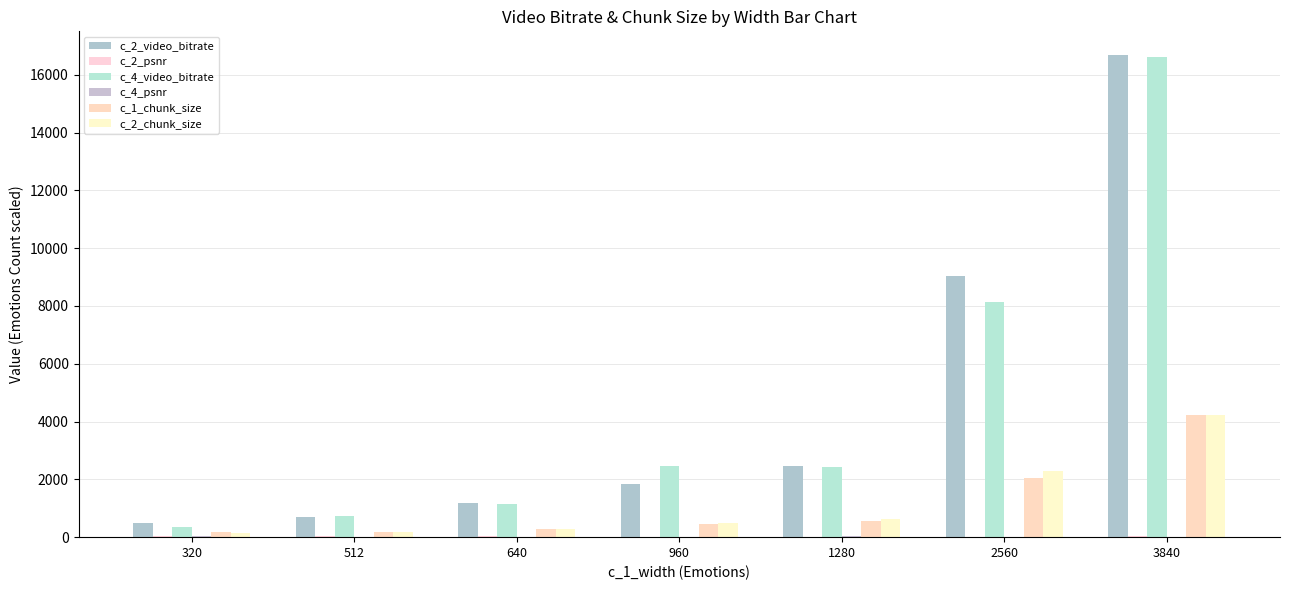

Reading left to right, transcribe all the data shown in this chart.

c_2_video_bitrate: 320=502.6	512=684.5	640=1169.2	960=1850.4	1280=2454.7	2560=9020.5	3840=16670.1
c_2_psnr: 320=23.9	512=33.5	640=26.5	960=19.8	1280=19.3	2560=19.1	3840=25.9
c_4_video_bitrate: 320=359.2	512=740.8	640=1164.4	960=2448.5	1280=2438.2	2560=8141.6	3840=16622.4
c_4_psnr: 320=22.9	512=16.6	640=19.0	960=21.9	1280=28.6	2560=17.4	3840=22.1
c_1_chunk_size: 320=174.7	512=174.5	640=297.3	960=472.3	1280=544.8	2560=2037.4	3840=4234.2
c_2_chunk_size: 320=128.5	512=174.3	640=297.3	960=473.0	1280=621.7	2560=2301.3	3840=4234.2